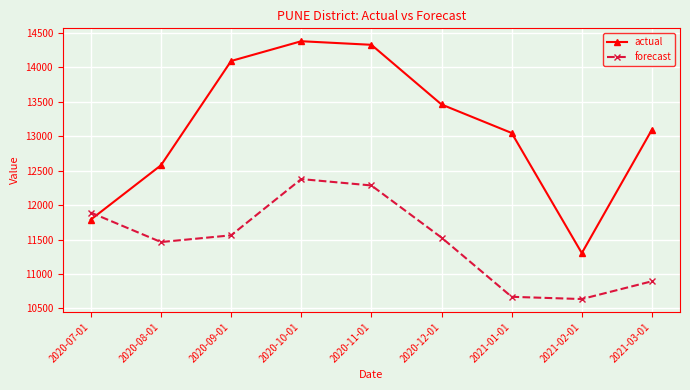

What is the sum of the actual values at 2020-10-01 and 2020-12-01?

27843.0